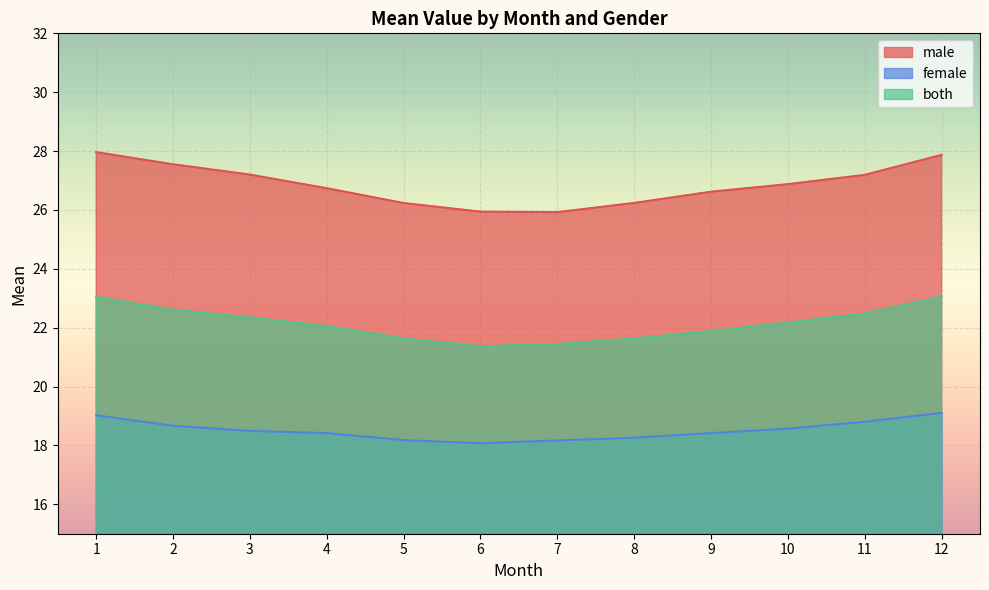

Between 4 and 12, which series saw the biggest shift?

male